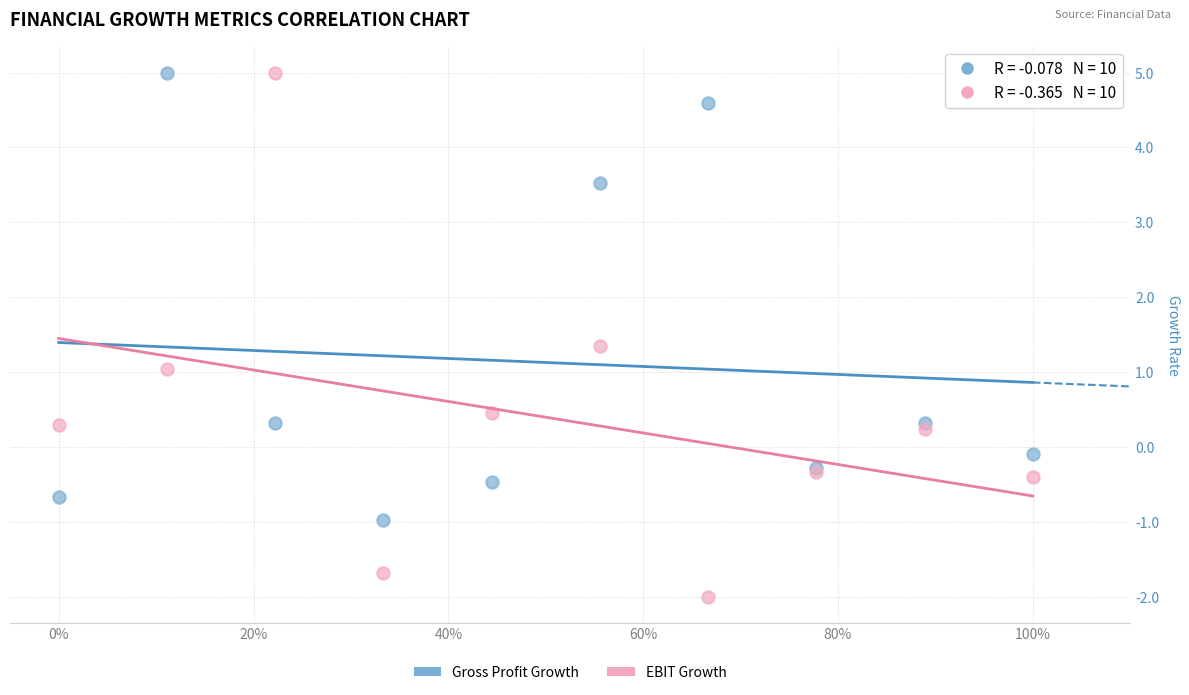

Which series contains the lowest Y value?

EBIT Growth